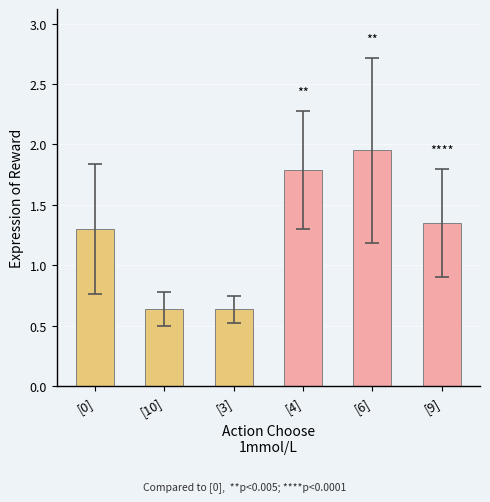

Which category has the highest value across all series?

[6]